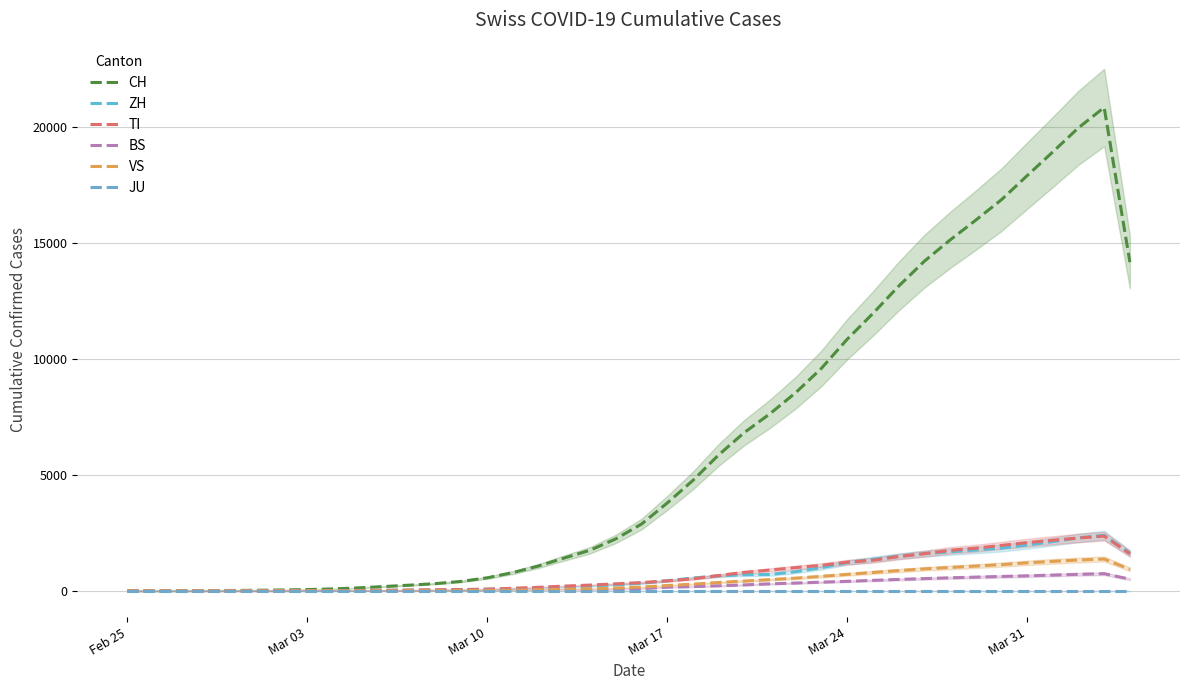

Which category has the highest value in the JU series?

Feb 25